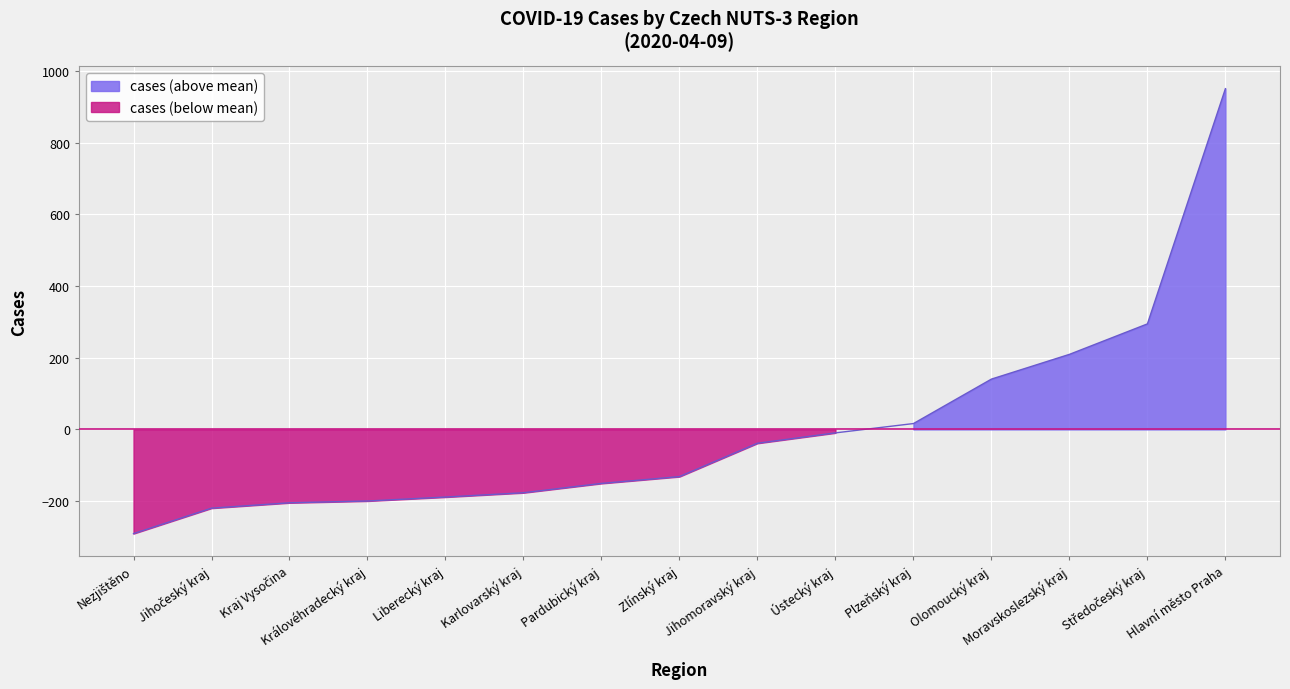

Between Zlínský kraj and Moravskoslezský kraj, which is larger?

Moravskoslezský kraj